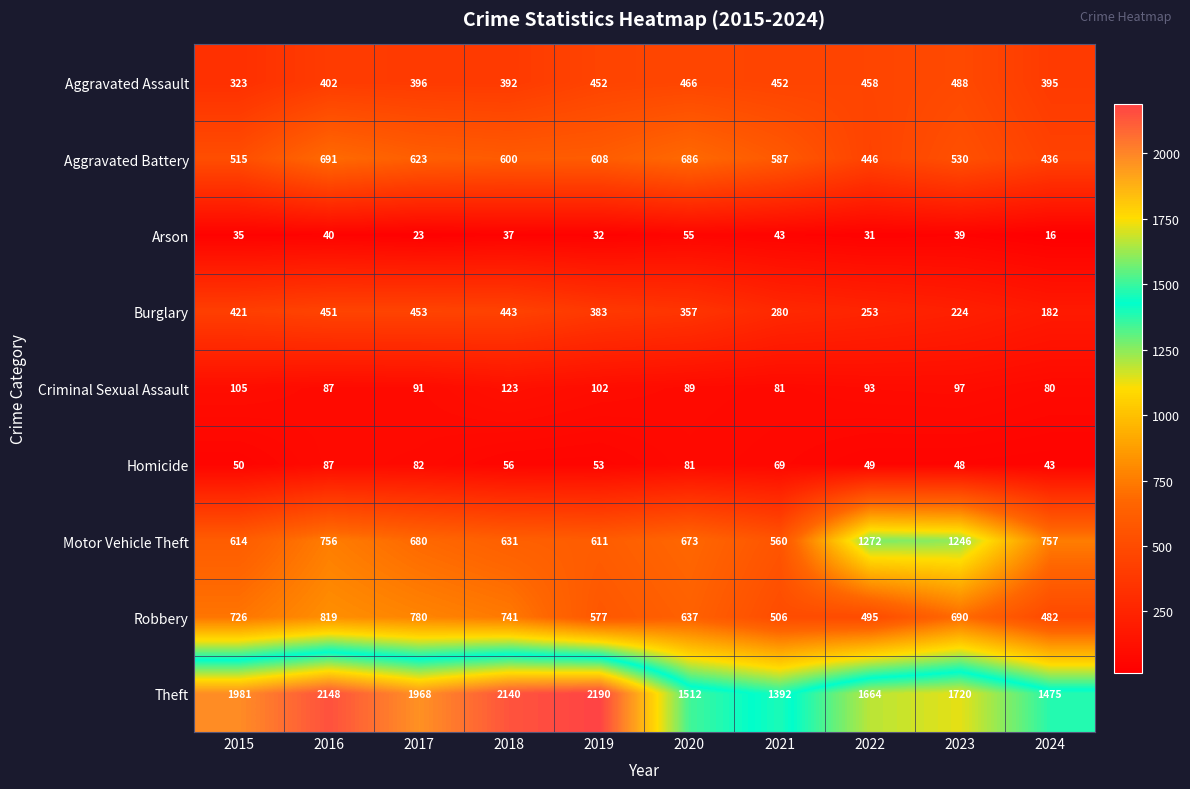

What is the average value of the Criminal Sexual Assault series?

95